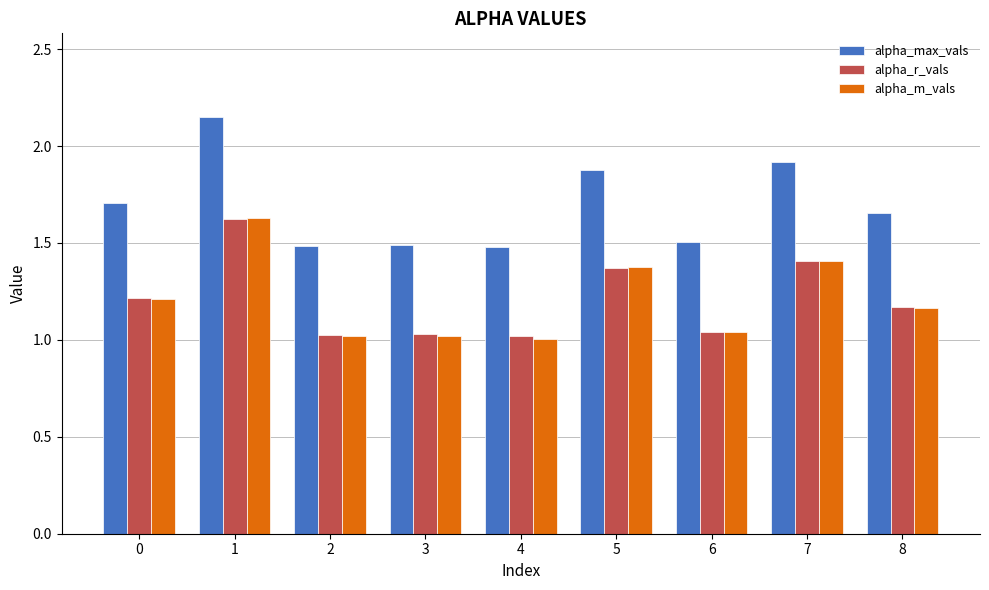

How many distinct data groups are displayed?

3